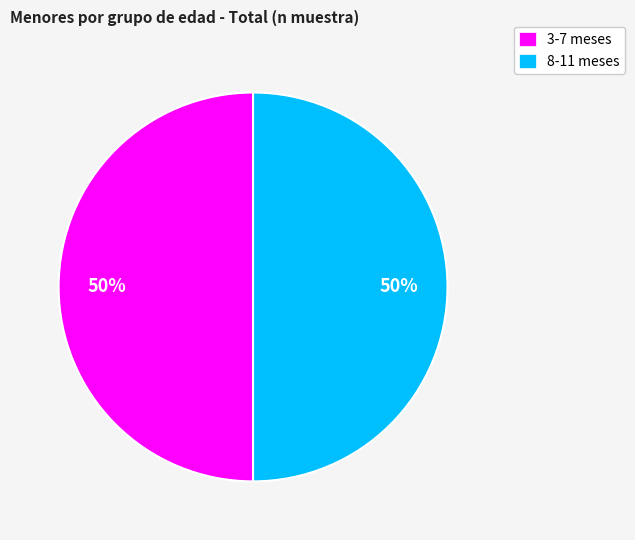

To the nearest percent, what is the difference between the largest and smallest slice percentages?

0%